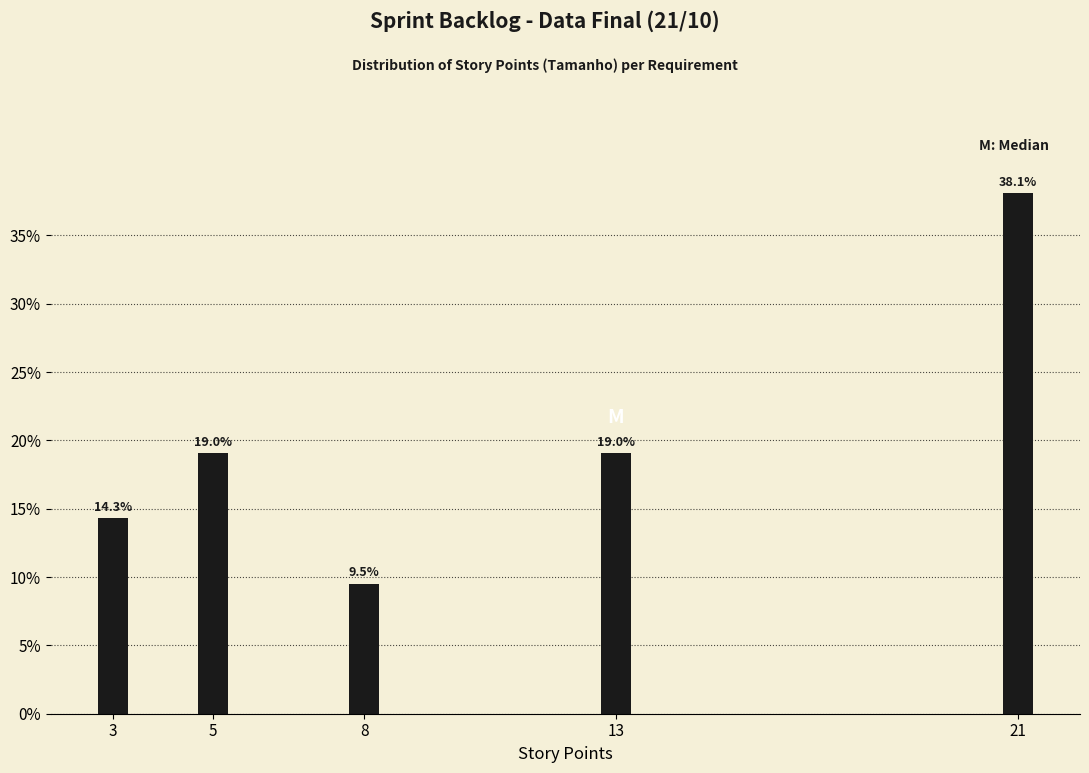

Reading left to right, list all the values displayed in this chart.

14.3	19.0	9.5	19.0	38.1